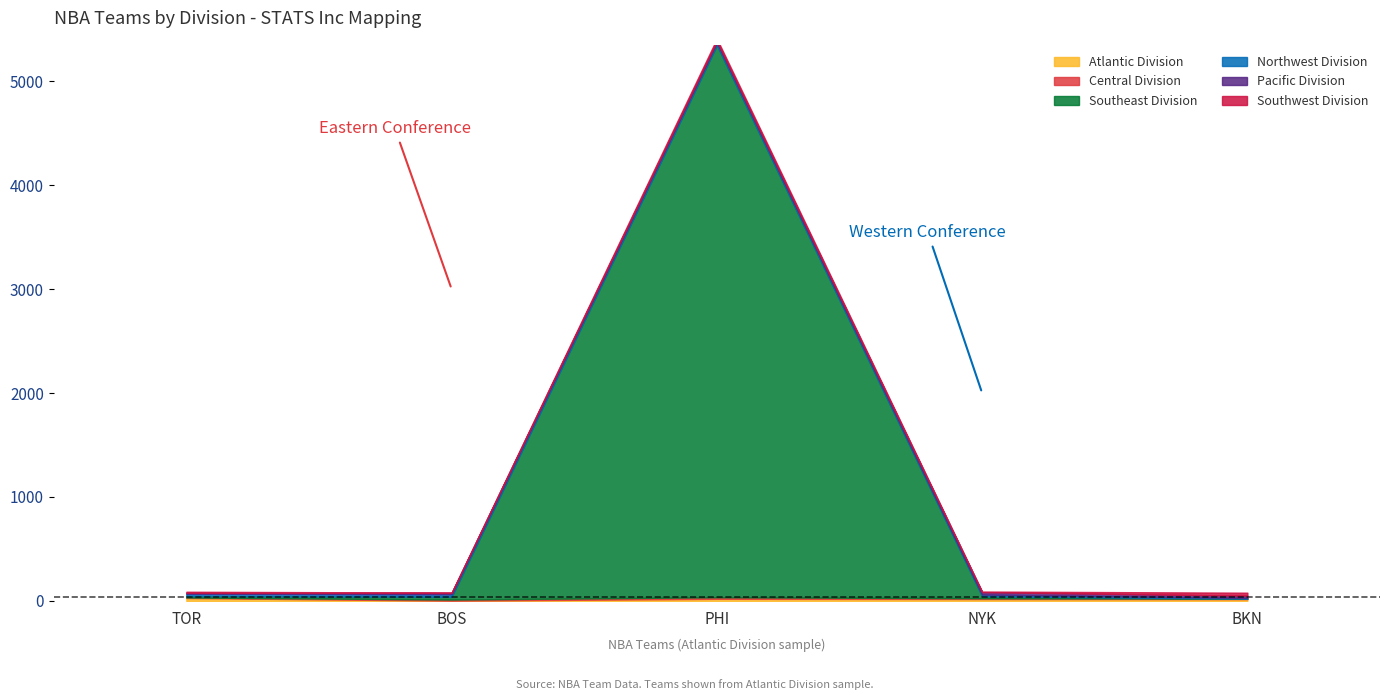

Which has a higher value, TOR or BOS?

TOR